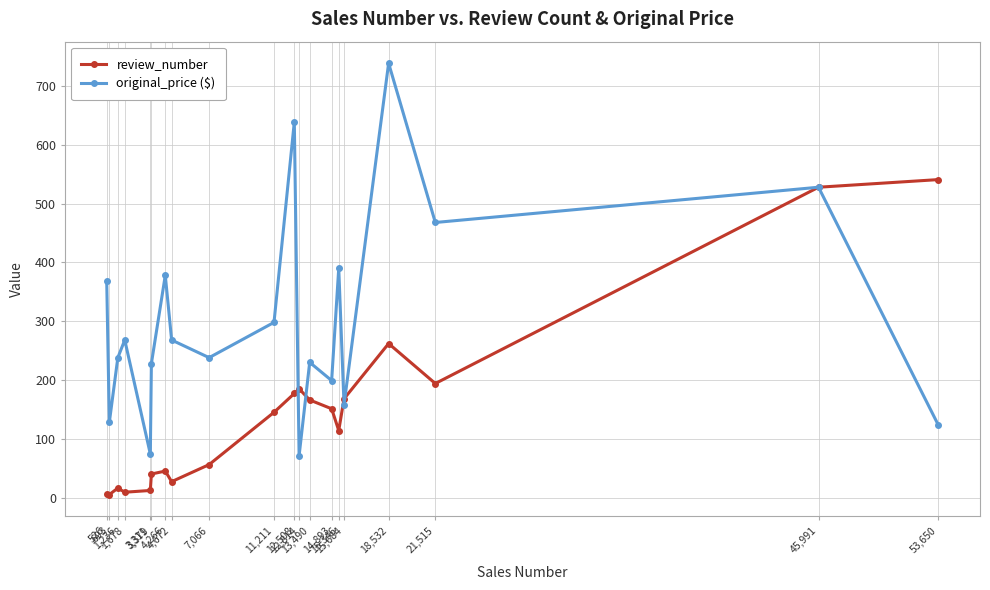

Count the number of data series in this chart.

2